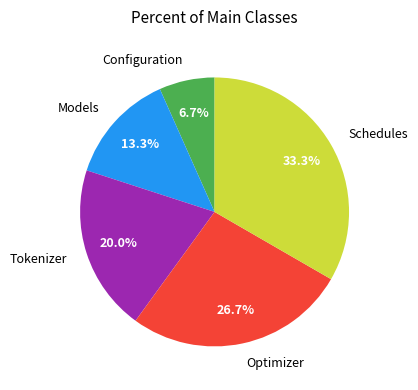

Count the number of slices in the pie.

5